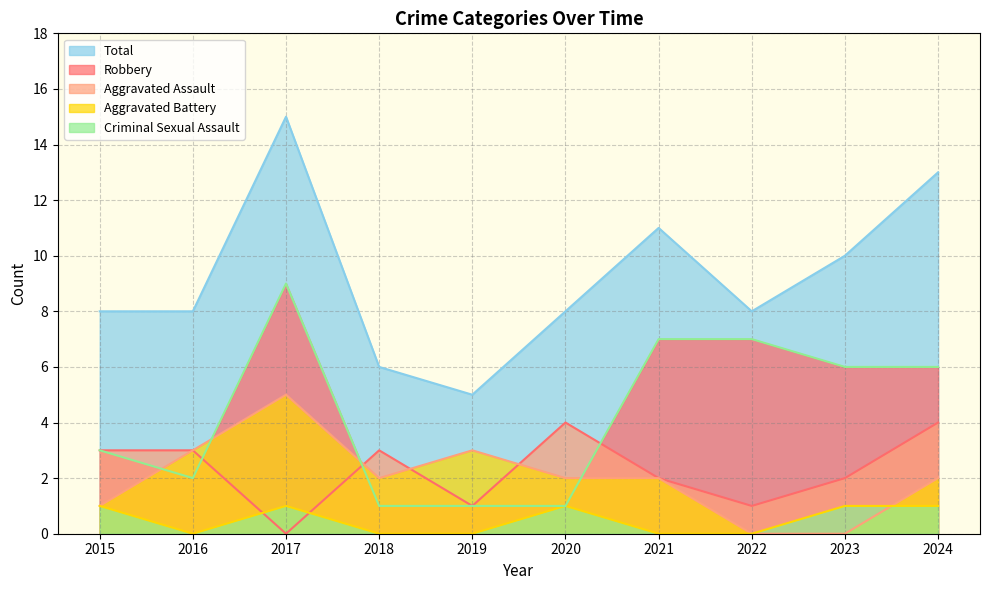

In Total, how many points are lower than both neighbors (excluding endpoints)?

2